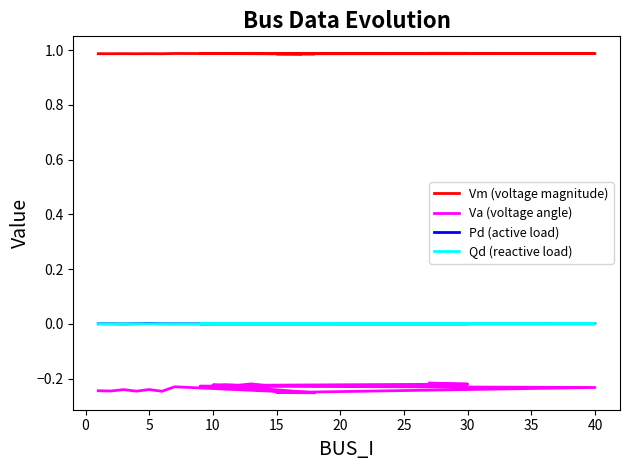

Which series changed the most between 15 and 17?

Va (voltage angle)